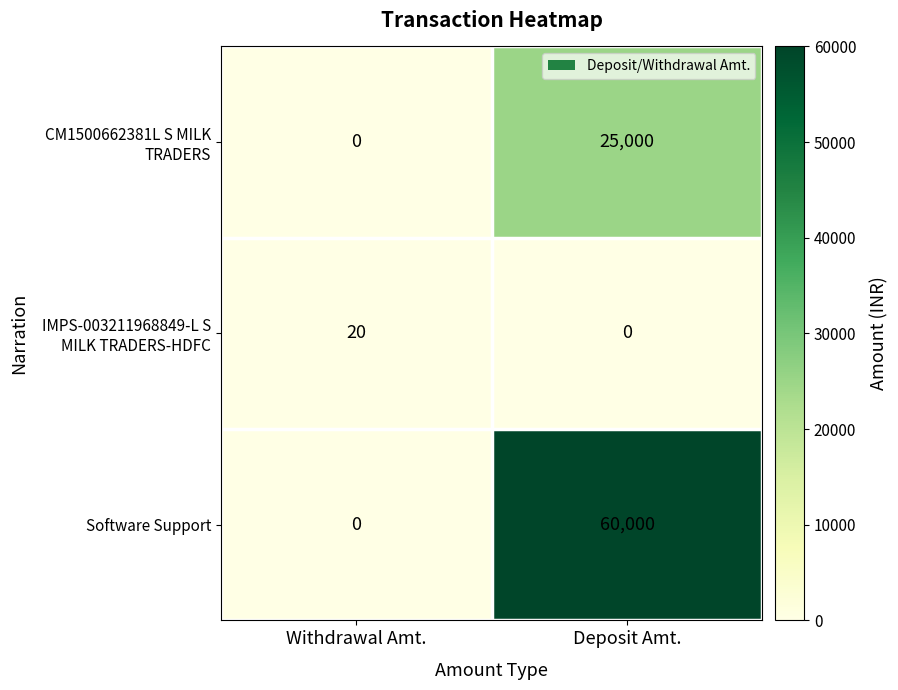

At which label does Software Support reach its minimum?

Withdrawal Amt.